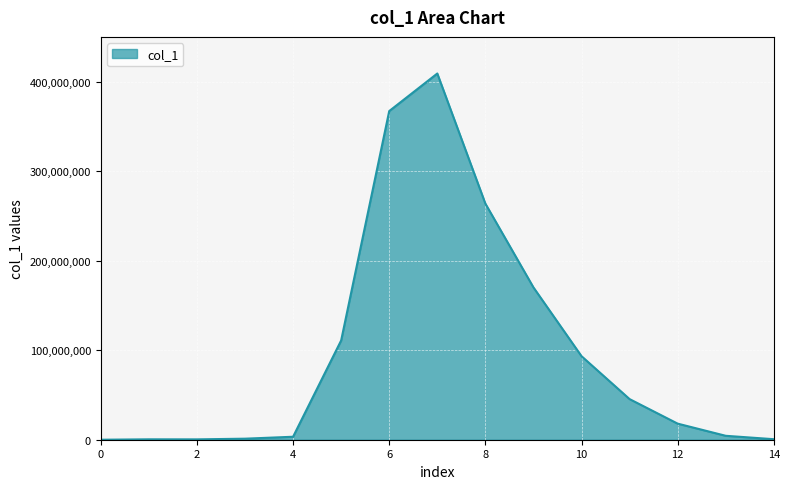

How many categories are shown in the chart?

15